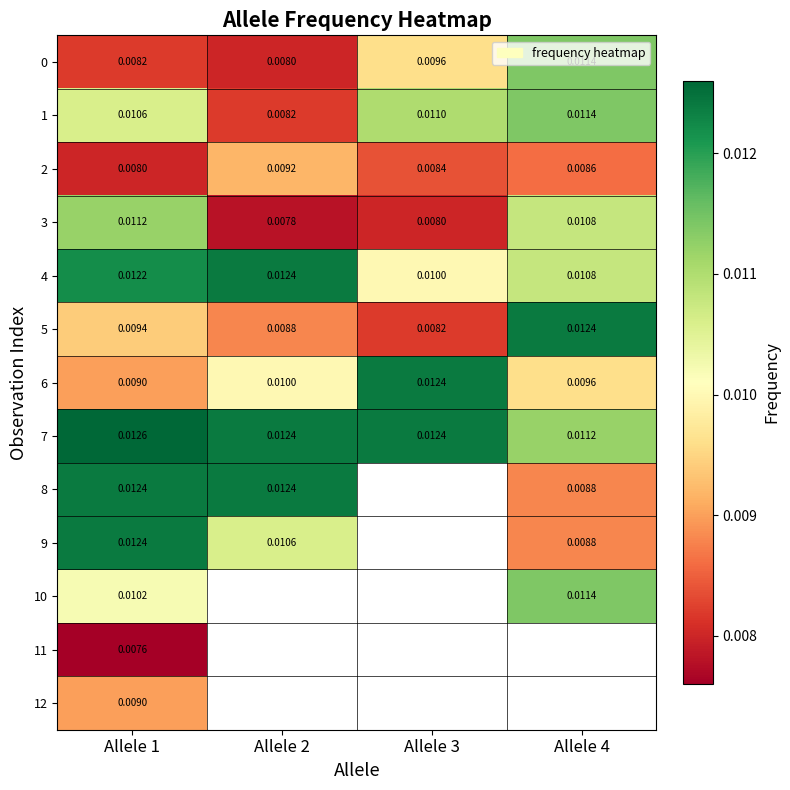

Is the value of 5 at Allele 1 greater than the value of 1 at Allele 2?

Yes